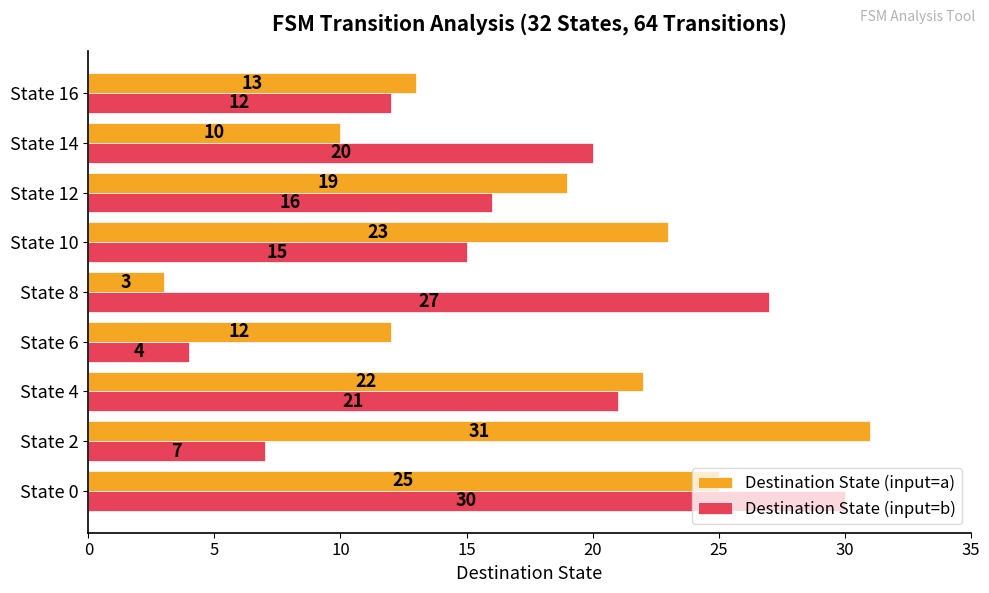

Which series has the largest total across all categories?

Destination State (input=a)